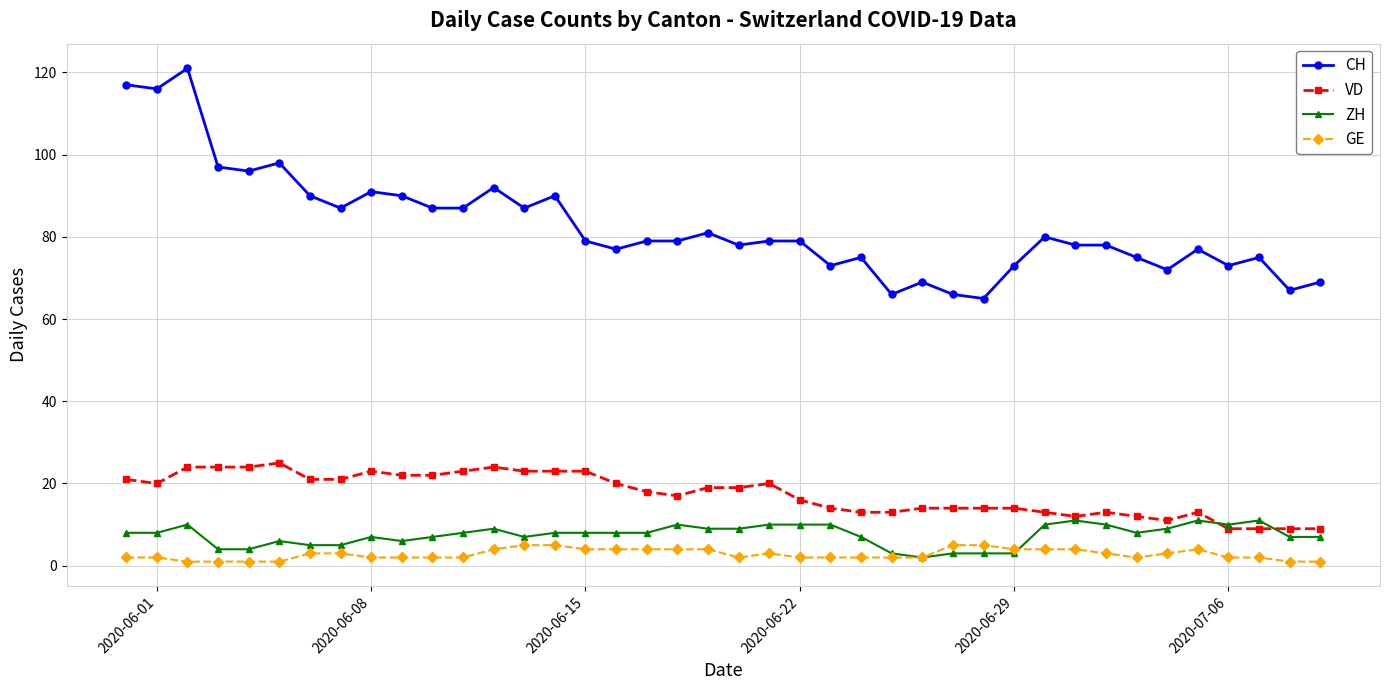

Which series has the largest range (max minus min)?

CH